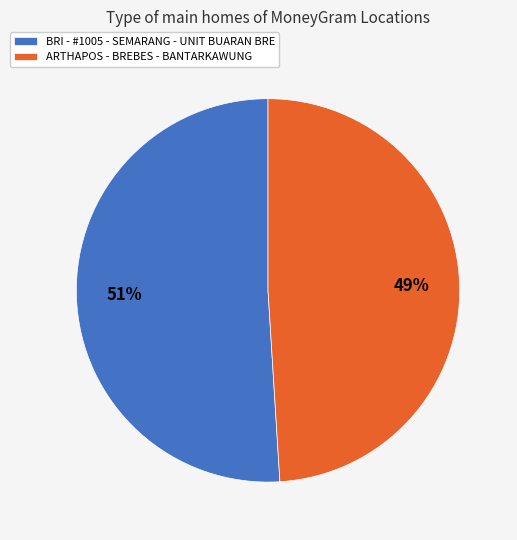

Count the number of slices in the pie.

2